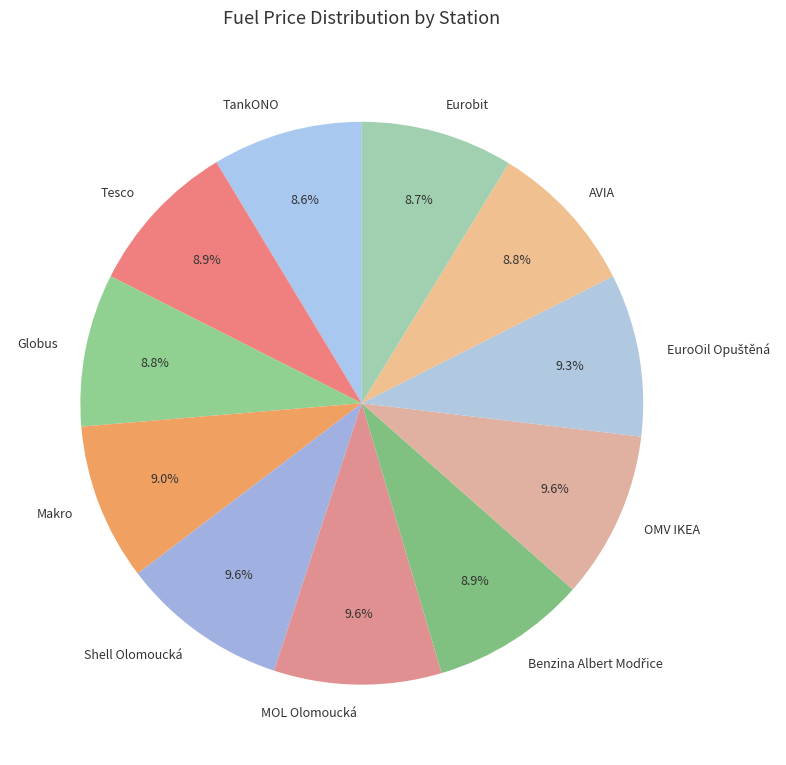

Does any single category account for the majority?

No